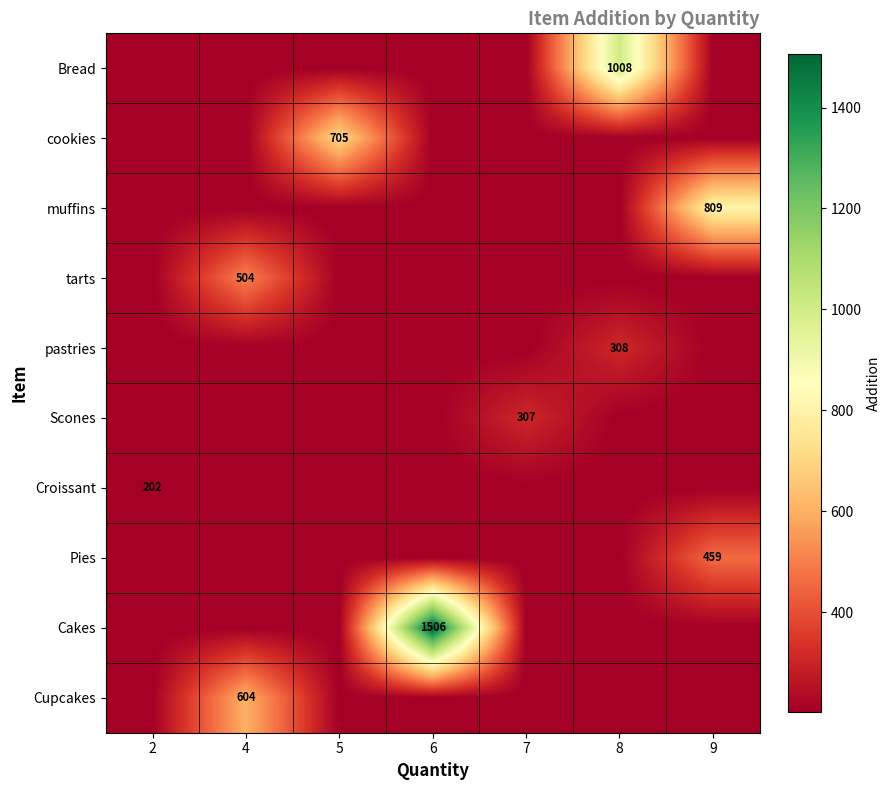

True or false: row_9 has a value of 333 at 8.

False